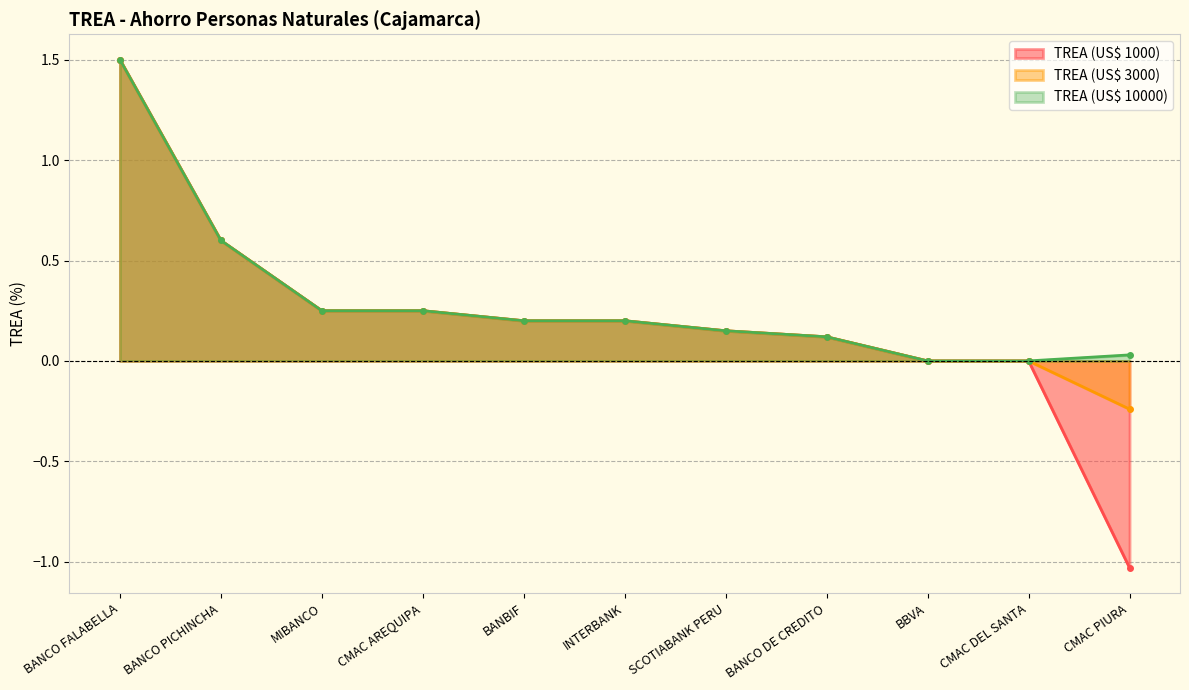

What is the value of the TREA (US$ 1000) point at the 1st from the left?

1.5